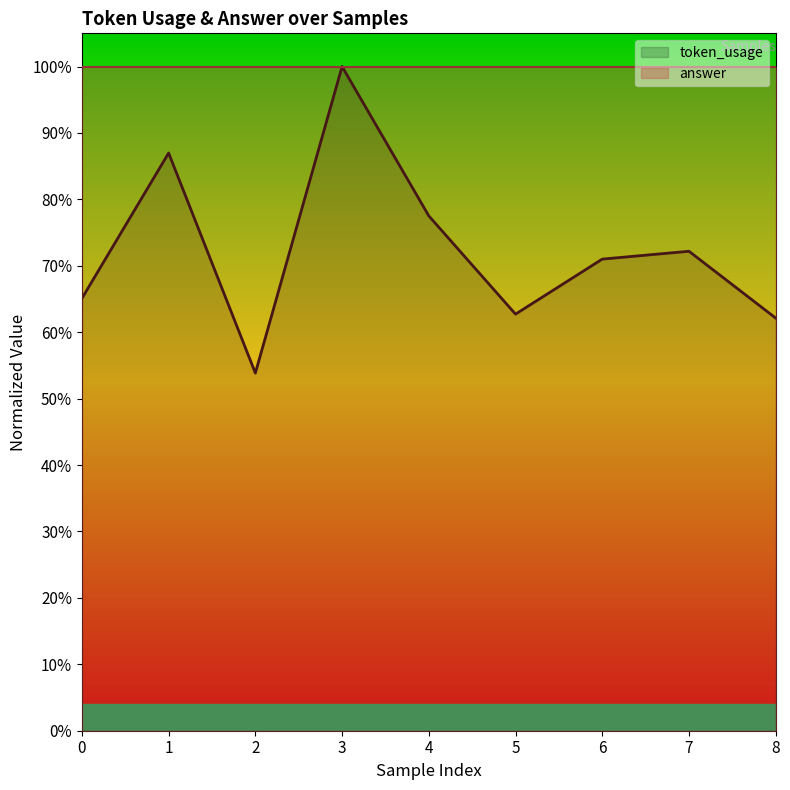

The chart shows a value of 130.0 at 4. True or false?

False